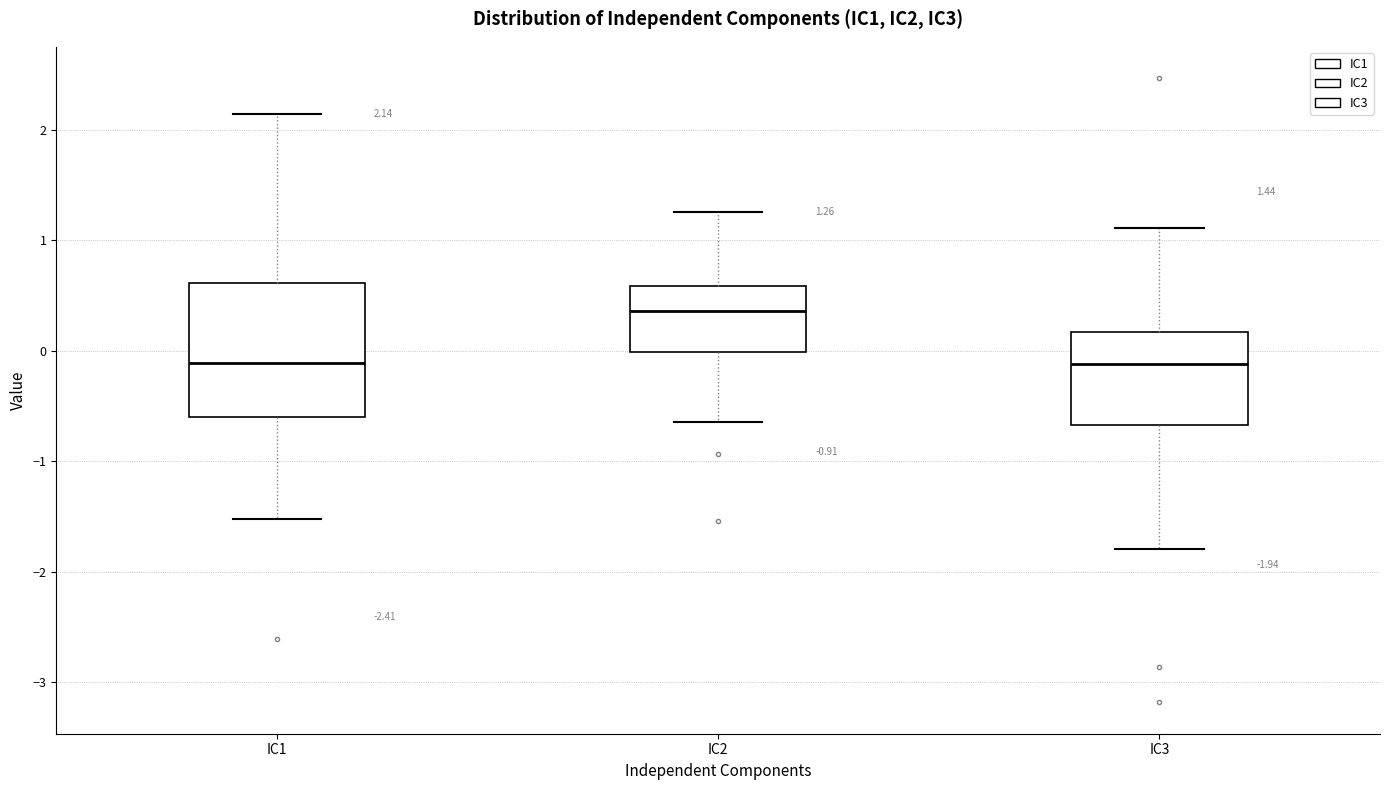

Which box has the highest median line?

IC2